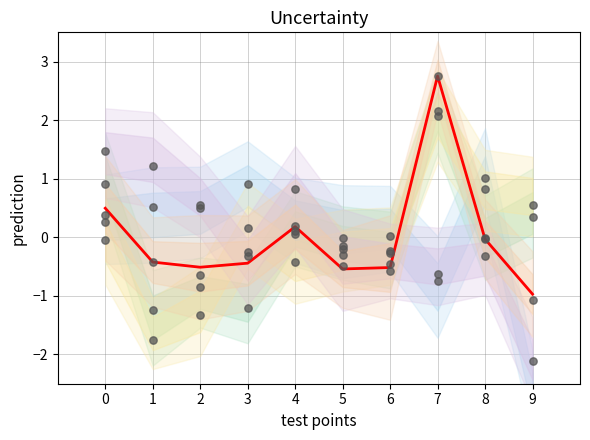

What is the total value across all series at 3?

-0.7